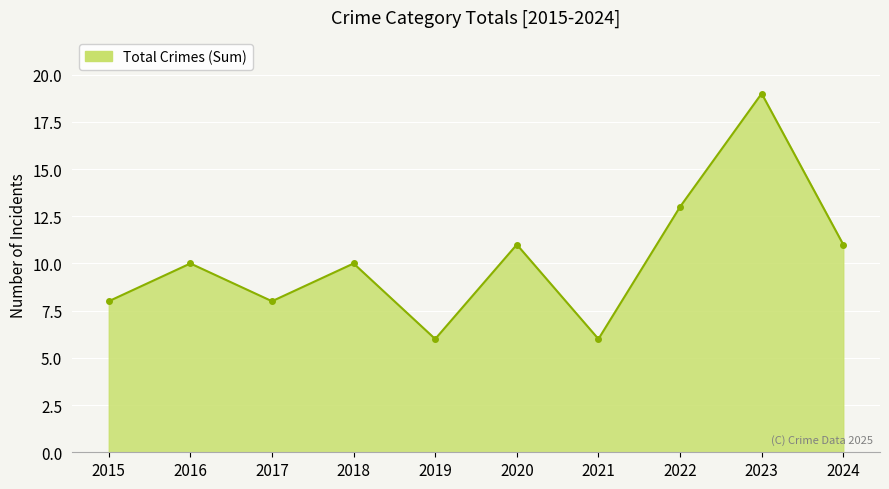

Reading left to right, what are all the values shown in this chart?

2015=8	2016=10	2017=8	2018=10	2019=6	2020=11	2021=6	2022=13	2023=19	2024=11